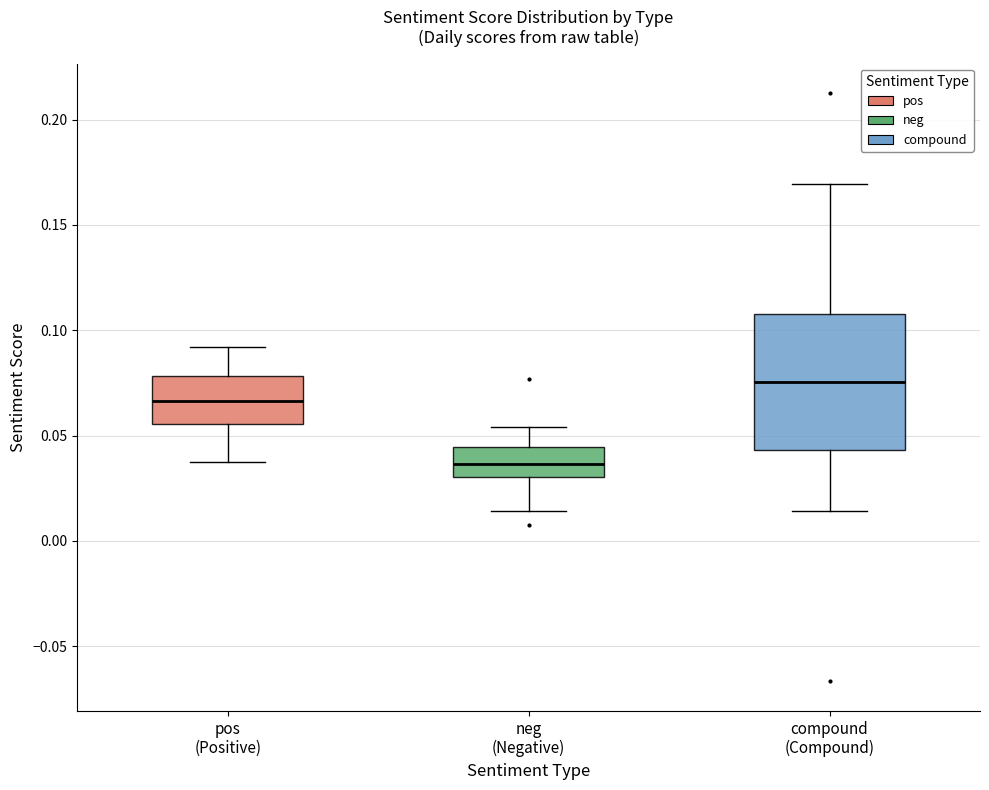

Which box has the lowest median line?

neg (Negative)